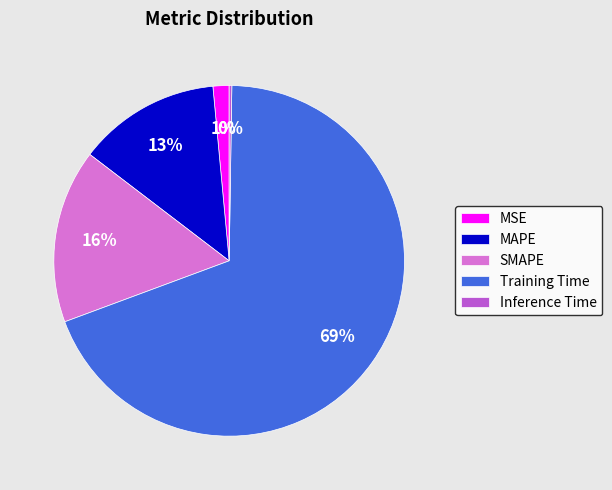

To the nearest percent, what portion does MAPE represent?

13%